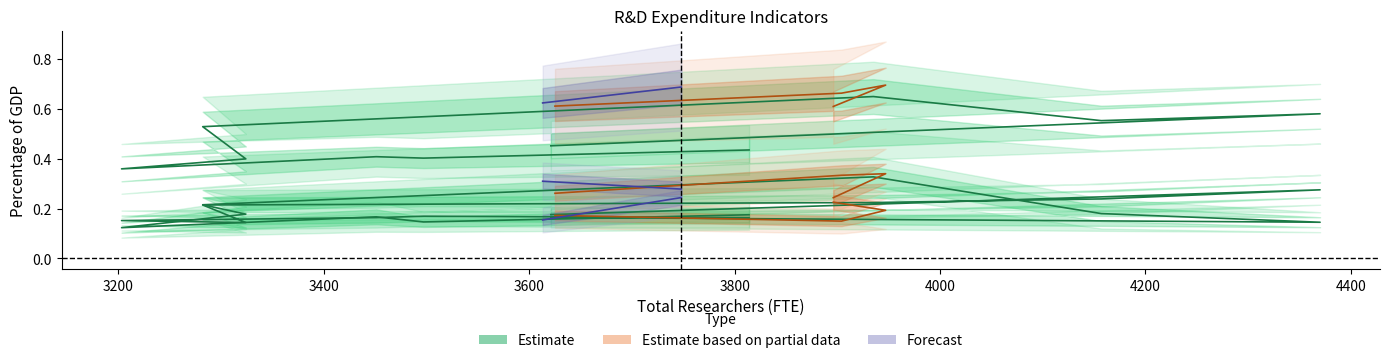

What is the value of the BERD as a percentage of GDP point at the 14th from the left?

0.2